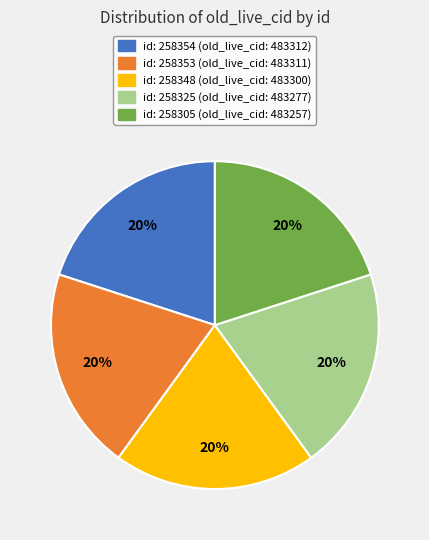

Count the number of slices in the pie.

5